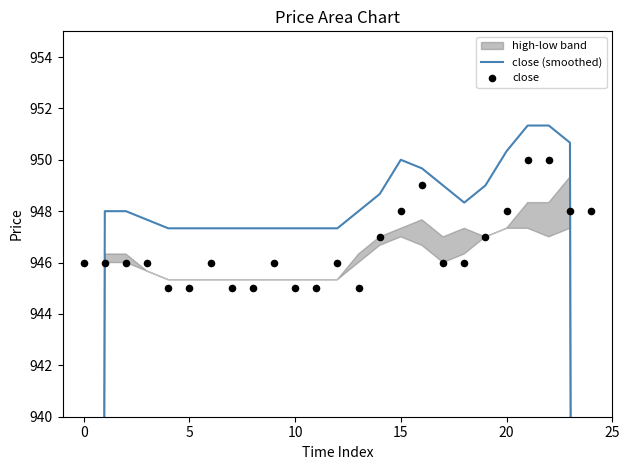

At how many categories does at least one series exceed 903?

25